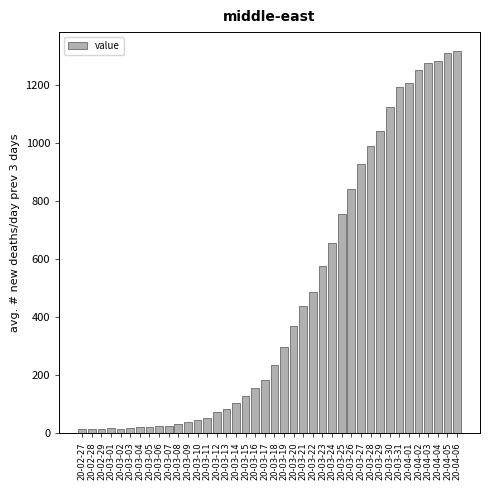

What is the maximum value shown in the chart?

1317